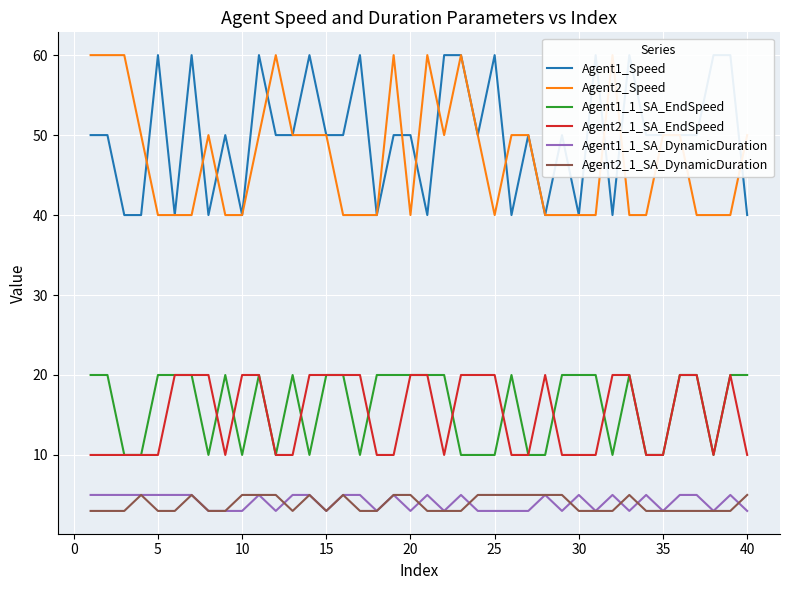

What is the value of the Agent1_1_SA_EndSpeed point at the 36th from the left?

20